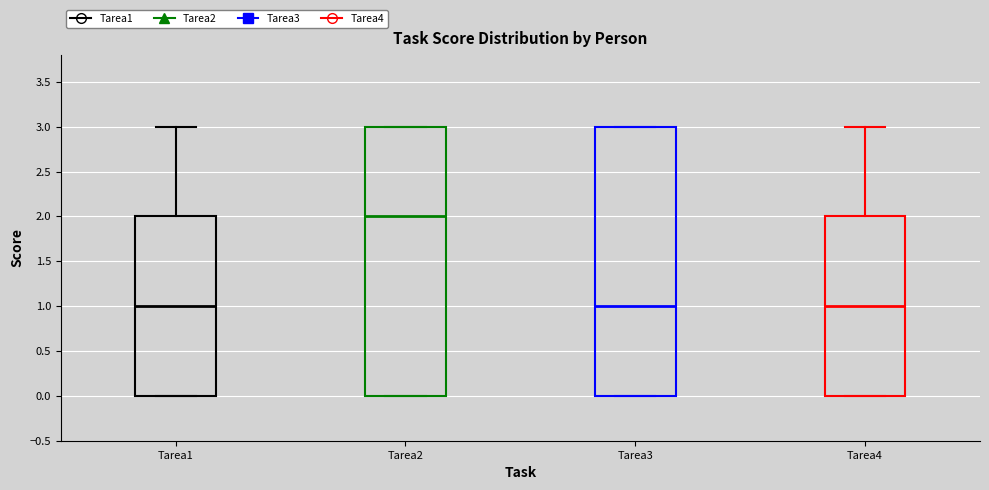

Reading left to right, read every box against the y-axis: the position of its median line, the range the box covers, and the ends of its whiskers. The values are not printed on the chart, so give them approximately, as read against the axis.

Tarea1: median 1, box 0 to 2, whiskers 0 to 3
Tarea2: median 2, box 0 to 3, whiskers 0 to 3
Tarea3: median 1, box 0 to 3, whiskers 0 to 3
Tarea4: median 1, box 0 to 2, whiskers 0 to 3